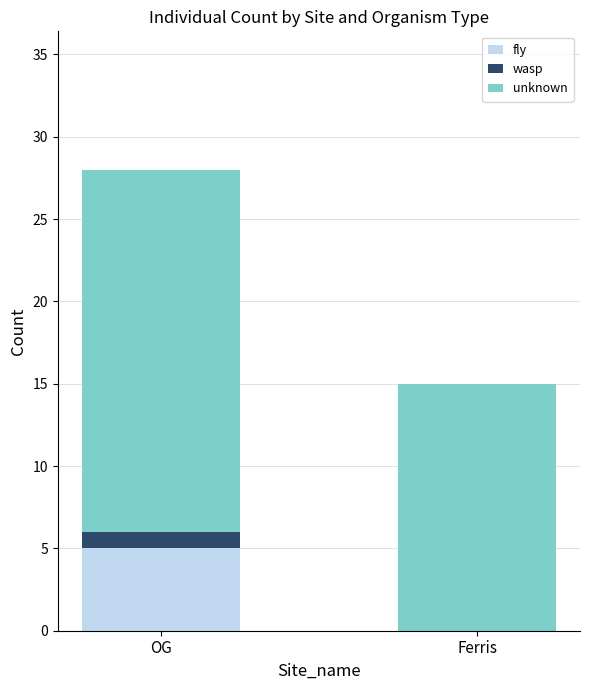

Count the fly values in the range 0 to 5.

2